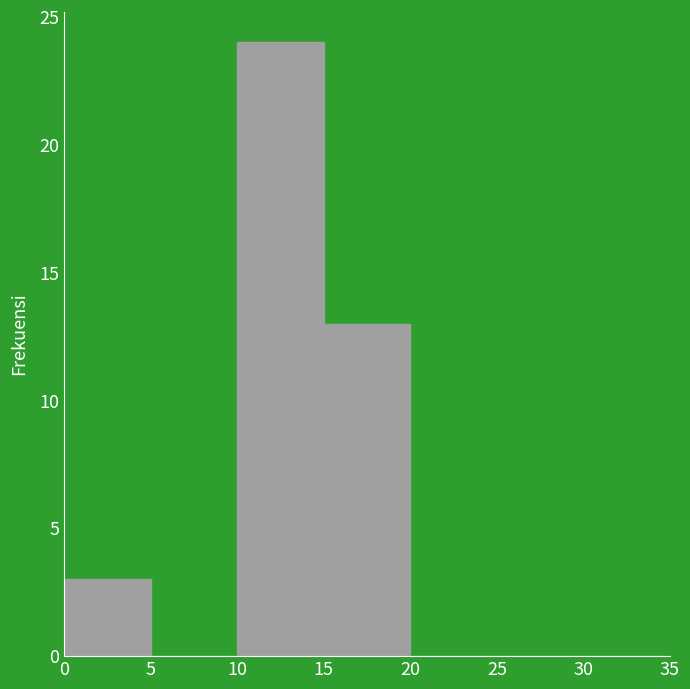

Which range on the x-axis has the tallest bar?

10 to 15